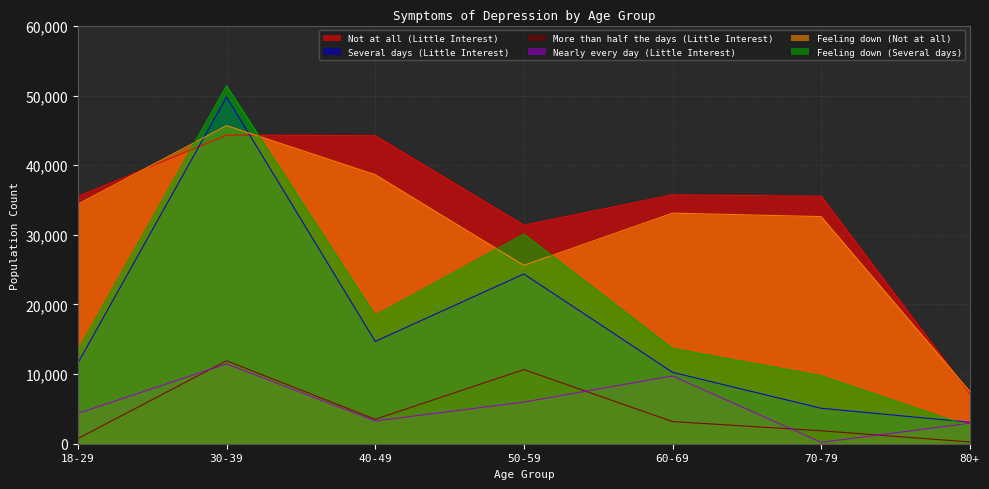

True or false: More than half the days (Little Interest) has more than 0 points higher than both neighbors.

True